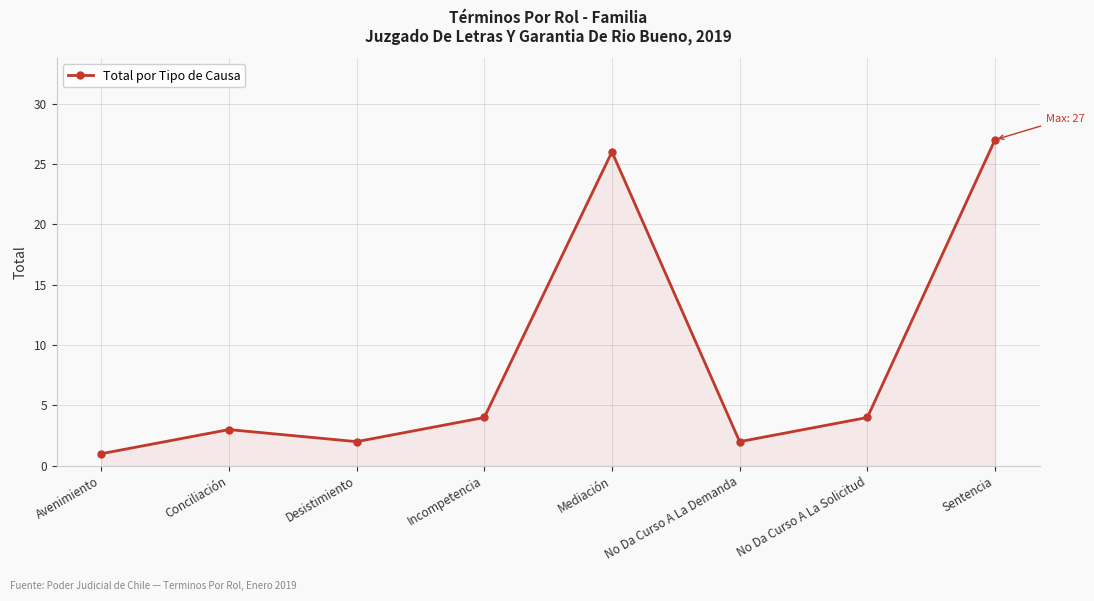

How many data points does each series have?

8